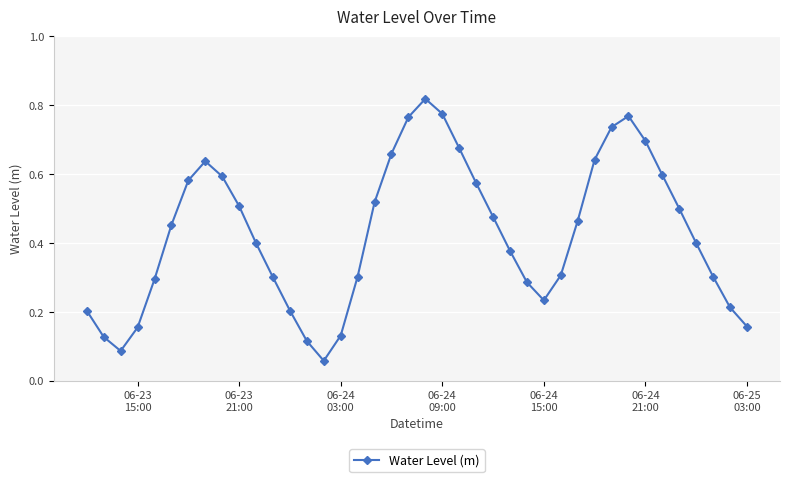

How many points are higher than both their immediate neighbors (excluding endpoints)?

3